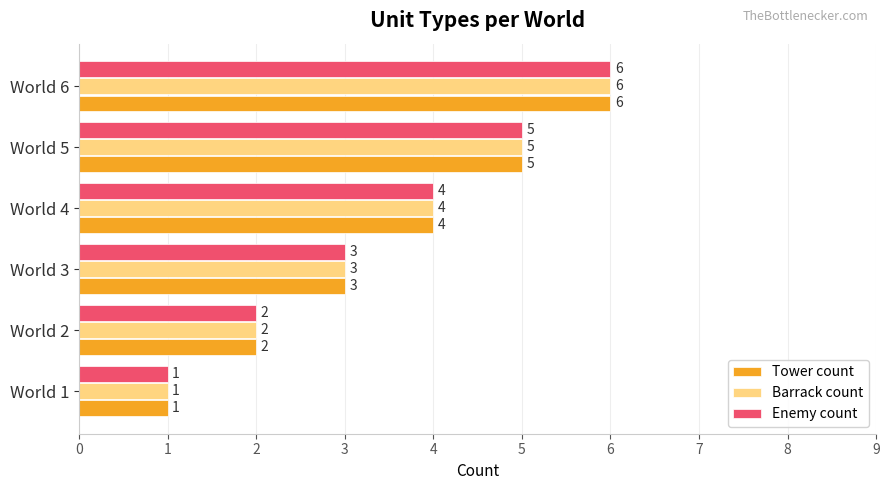

Count the Tower count values in the range 2 to 5.

4